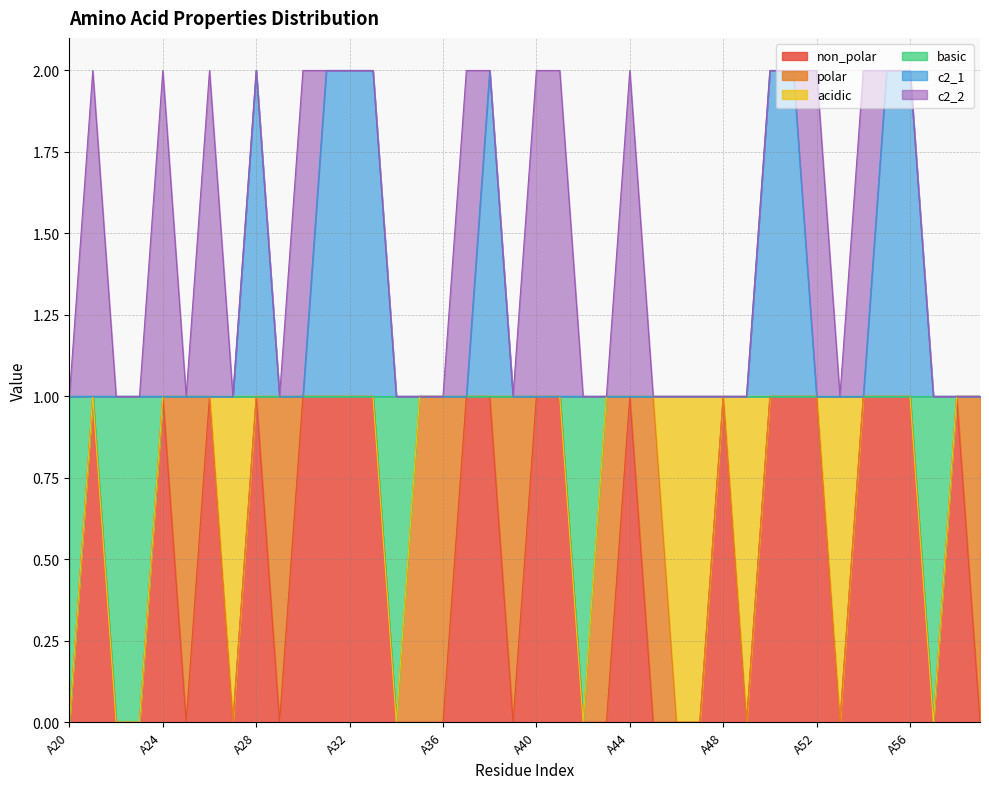

What are all the series names shown in the legend?

non_polar, polar, acidic, basic, c2_1, c2_2